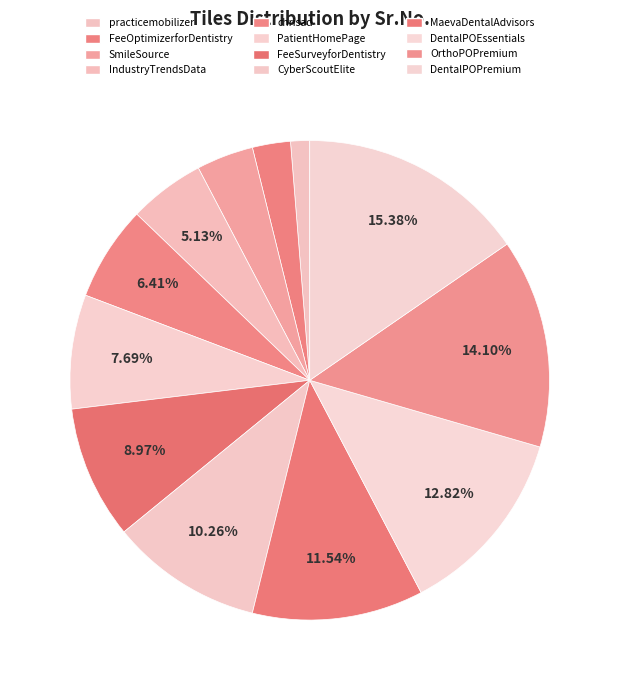

How much of the chart is everything except FeeOptimizerforDentistry?

97.4%